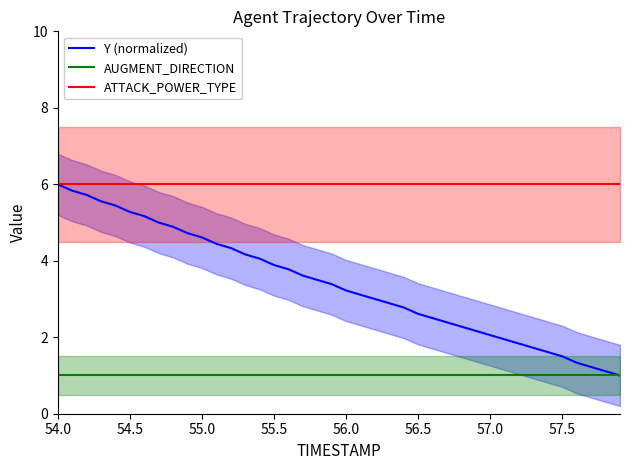

True or false: ATTACK_POWER_TYPE and AUGMENT_DIRECTION cross at least once.

False